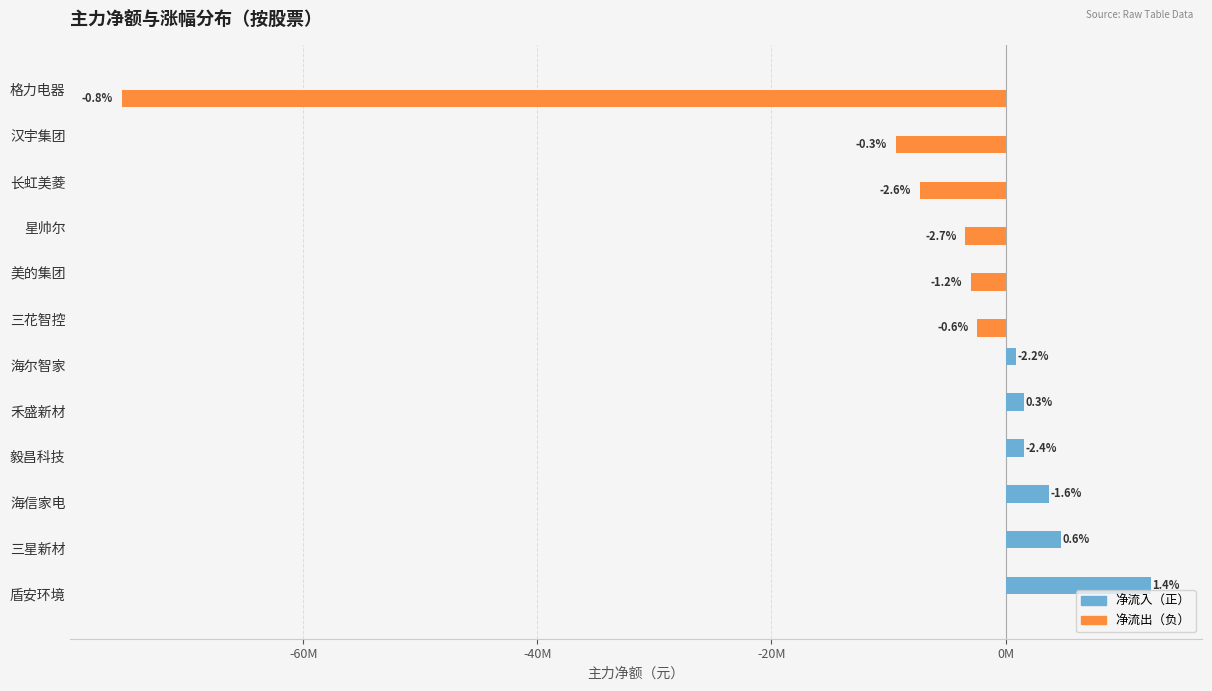

What is the difference between the maximum and minimum values in the 净流入（正） series?

12395303